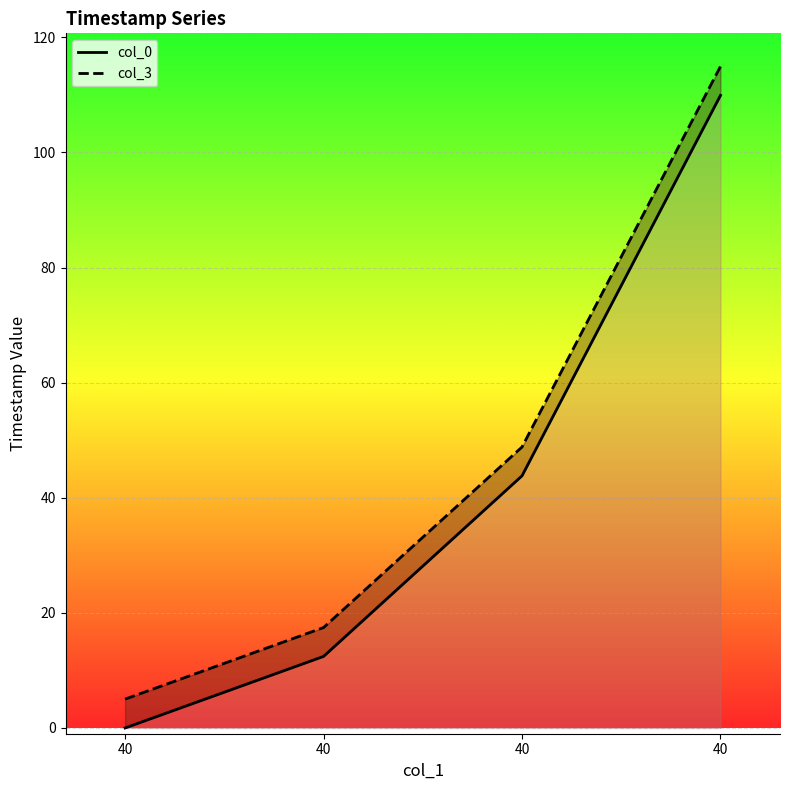

Reading left to right, transcribe all the data shown in this chart.

col_0: 40=0.0	40=12.4	40=43.8	40=109.9
col_3: 40=5.0	40=17.4	40=48.8	40=114.9